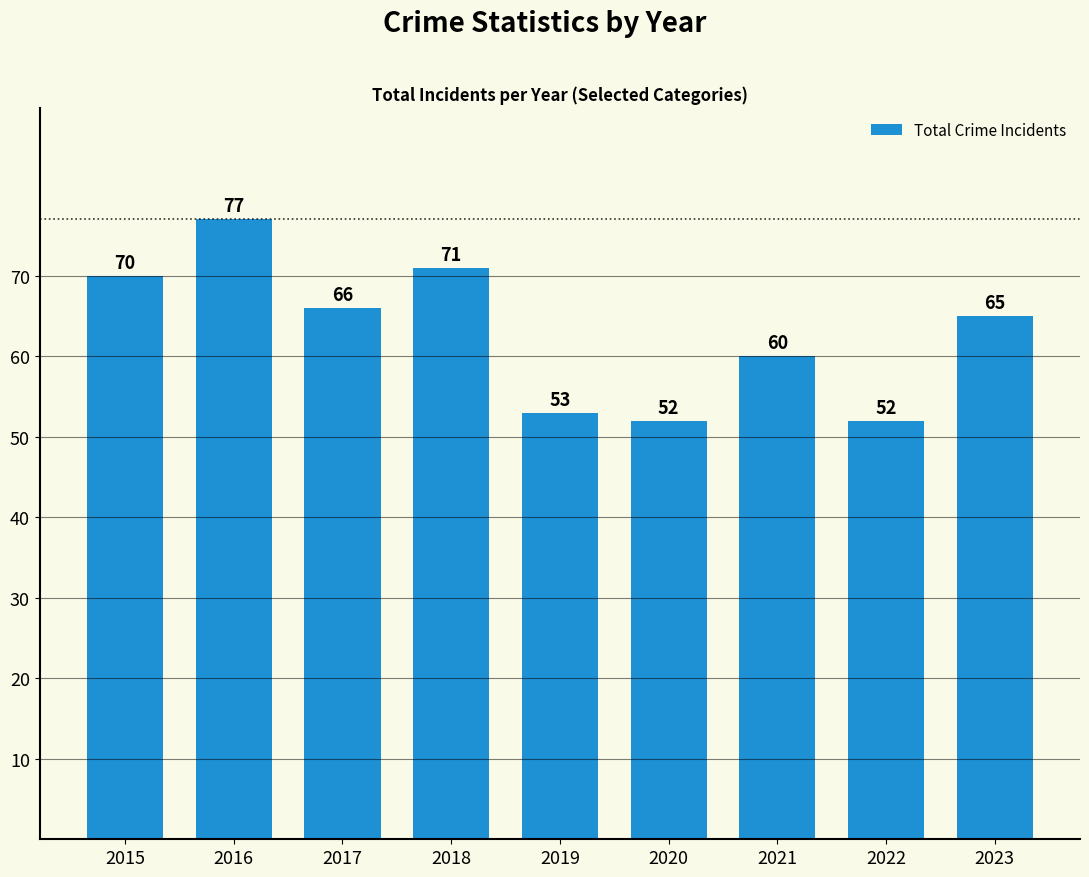

What is the average value?

63